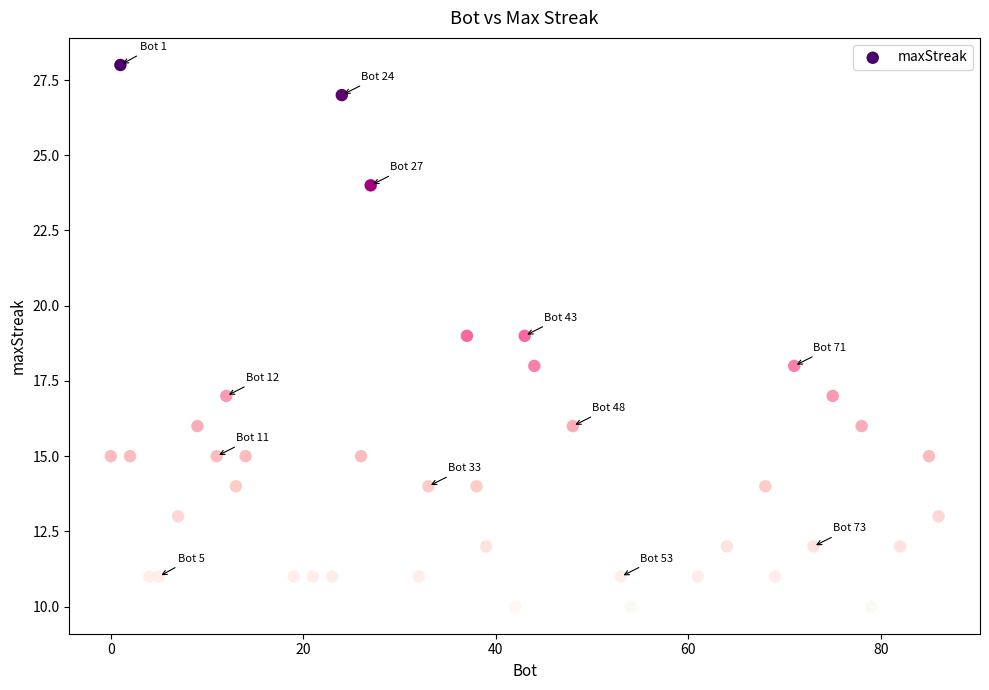

What is the range of X values (max minus min)?

86